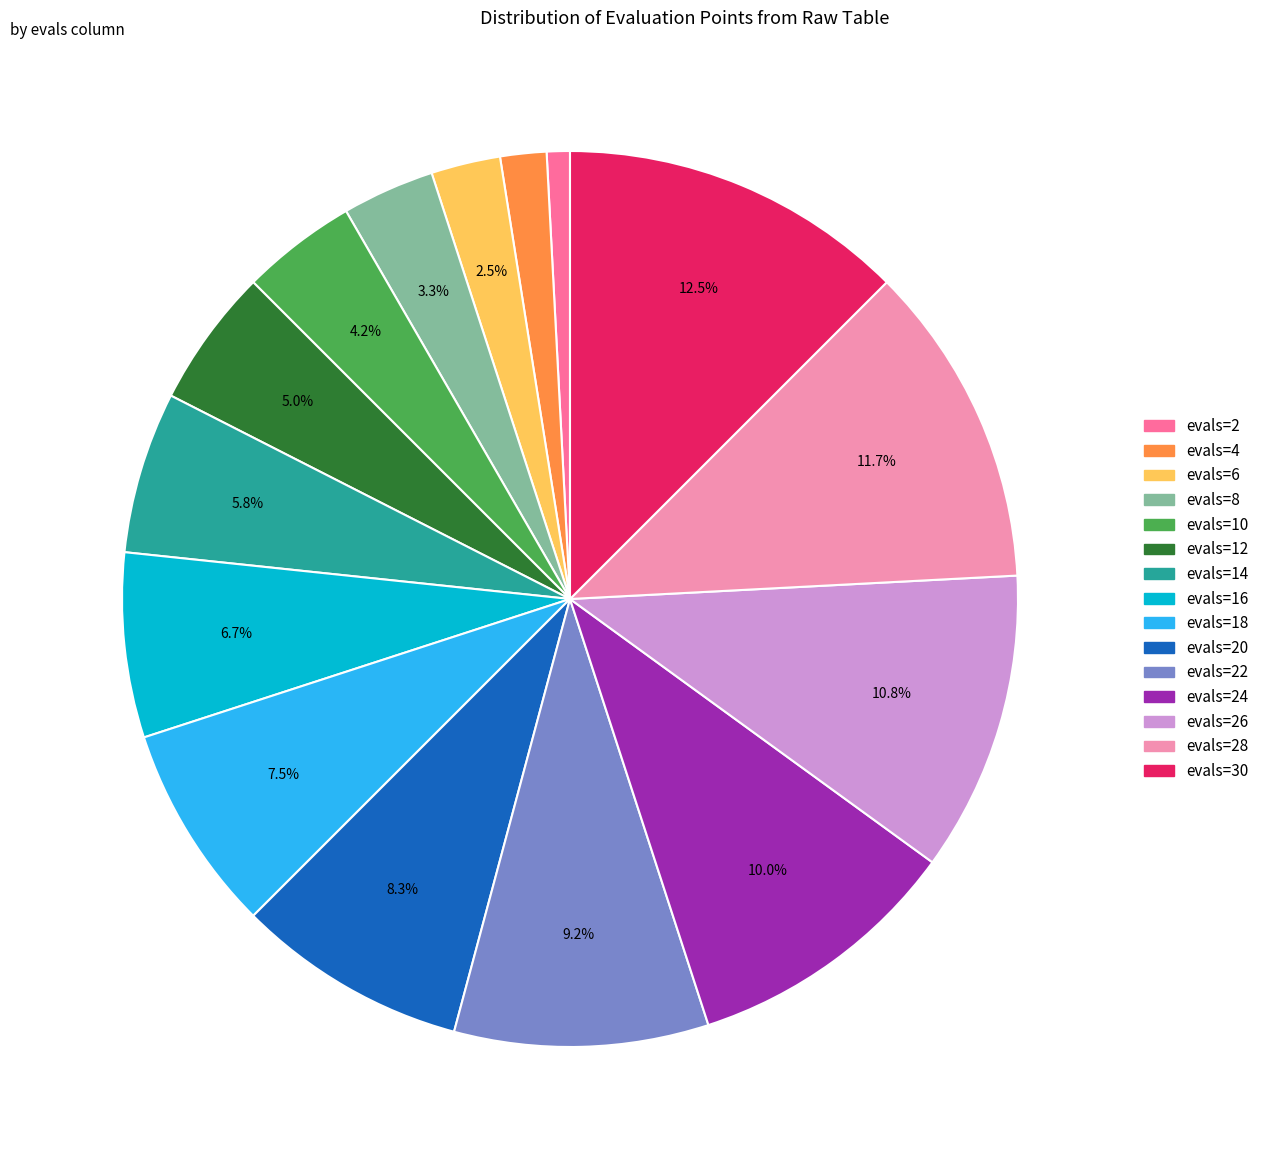

Is there a majority slice in this chart?

No